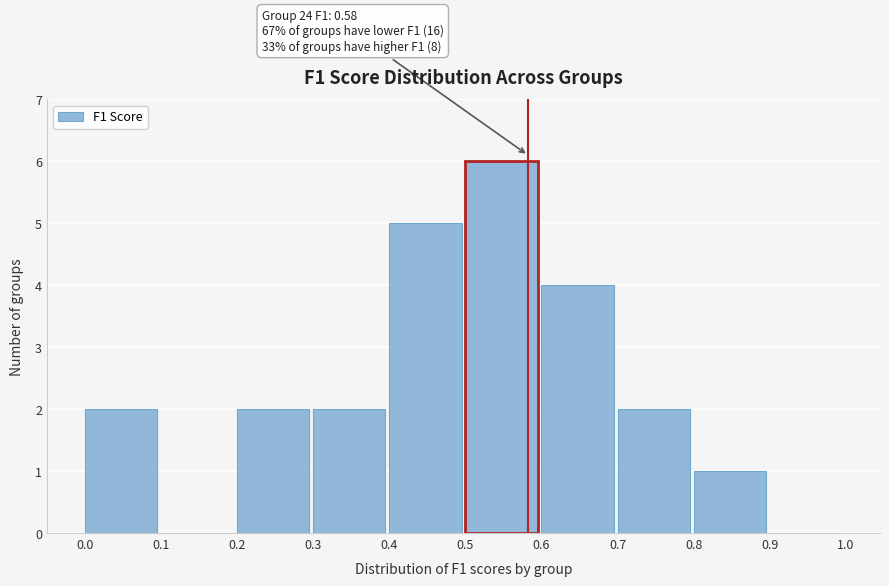

Over which range of the x-axis is the bar tallest?

0.5 to 0.6